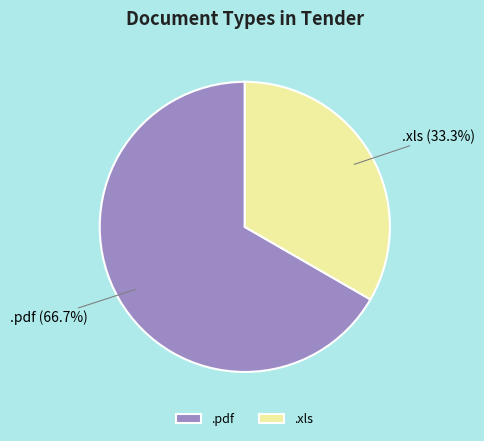

Combined, do .pdf and .xls account for over 50%?

Yes